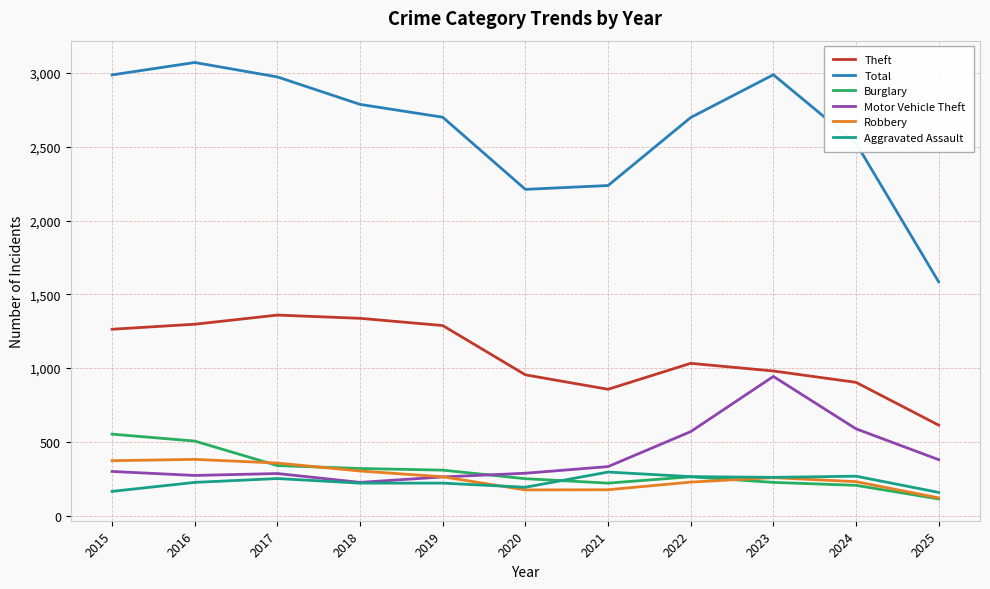

True or false: Robbery and Theft cross at least once.

False